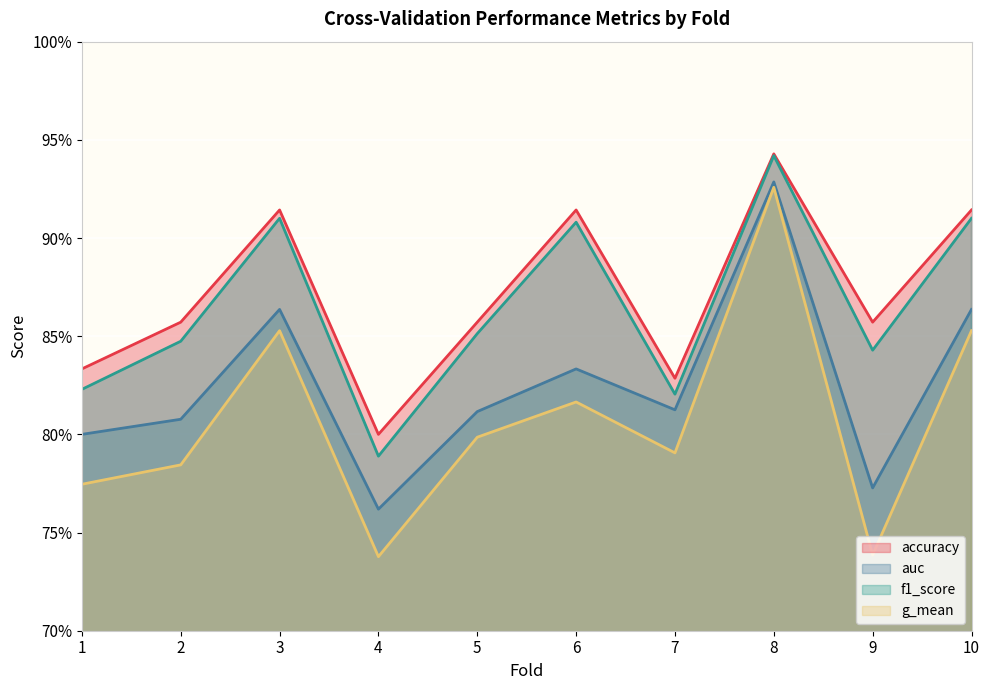

At which category does g_mean reach its first local peak?

3